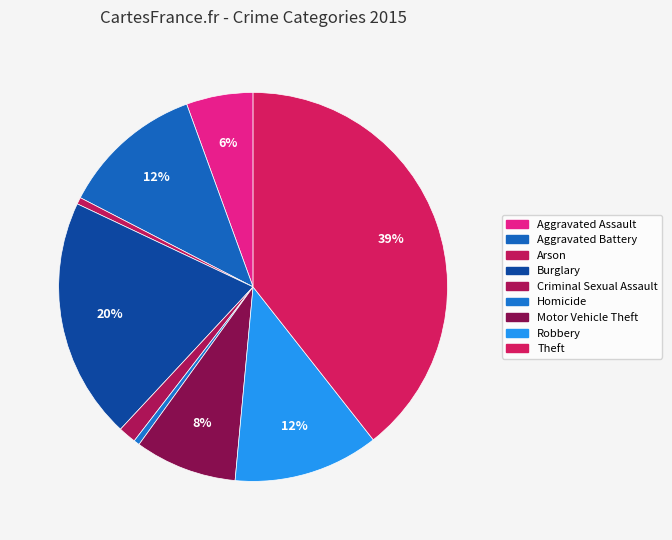

Which category has the biggest portion of the pie?

Theft